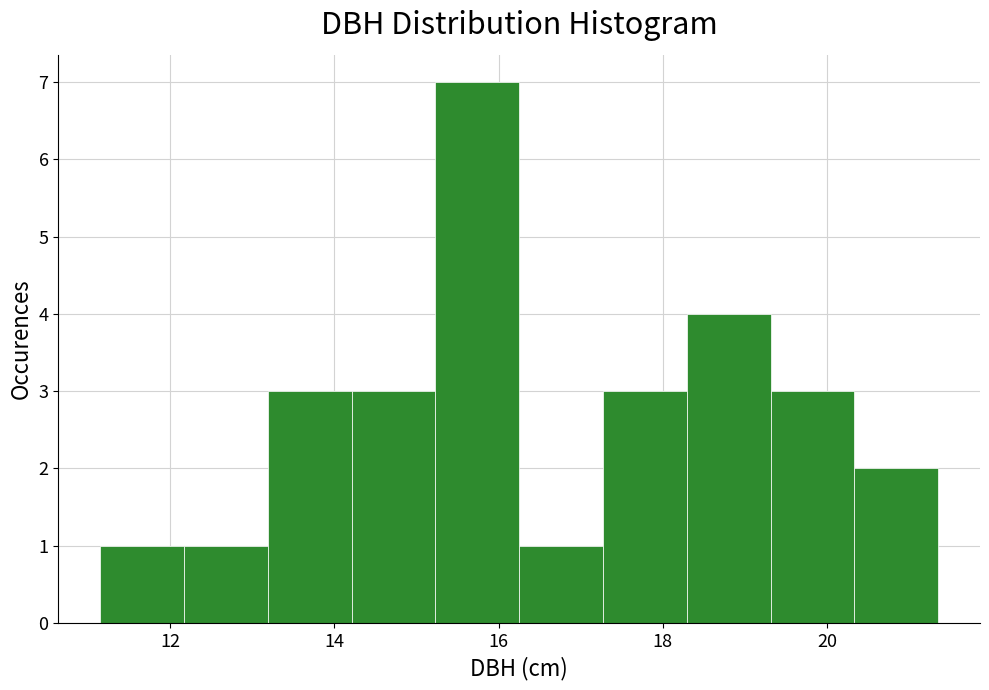

Reading left to right, transcribe this chart: for each bar, give the range it covers on the x-axis and its height. Neither the bar edges nor the heights are printed on the chart, so give them approximately, as read against the axes.

11.2 to 12.2: 1
12.2 to 13.2: 1
13.2 to 14.2: 3
14.2 to 15.2: 3
15.2 to 16.2: 7
16.2 to 17.2: 1
17.2 to 18.2: 3
18.2 to 19.4: 4
19.4 to 20.4: 3
20.4 to 21.4: 2